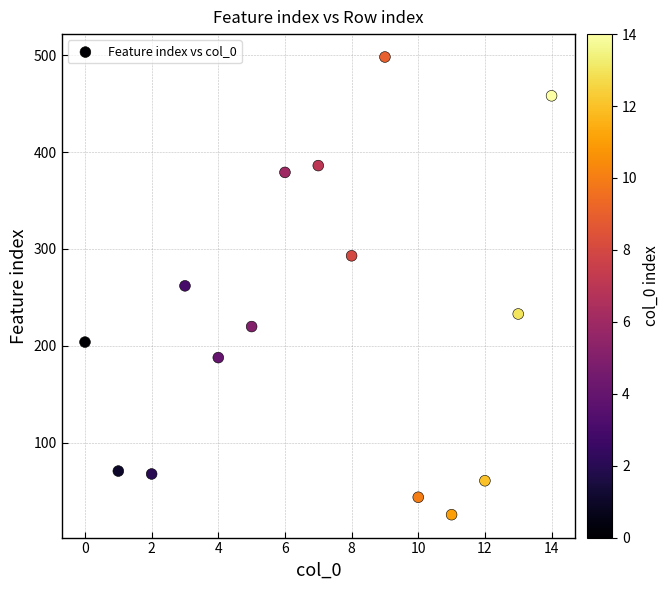

What is the range of Y values (max minus min)?

472